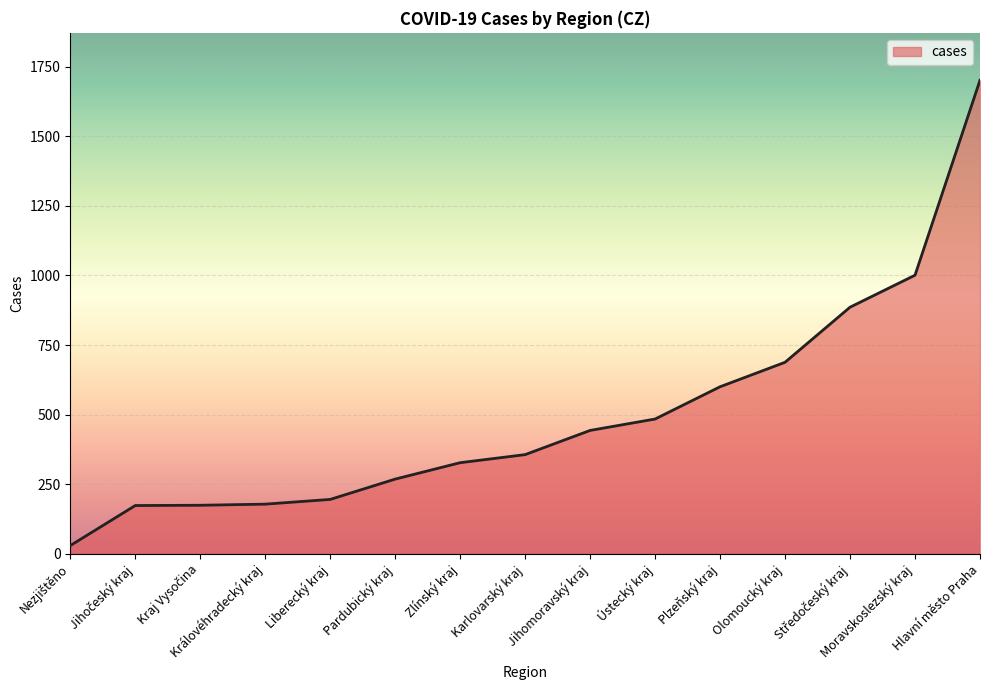

What position from the right is Jihomoravský kraj?

7